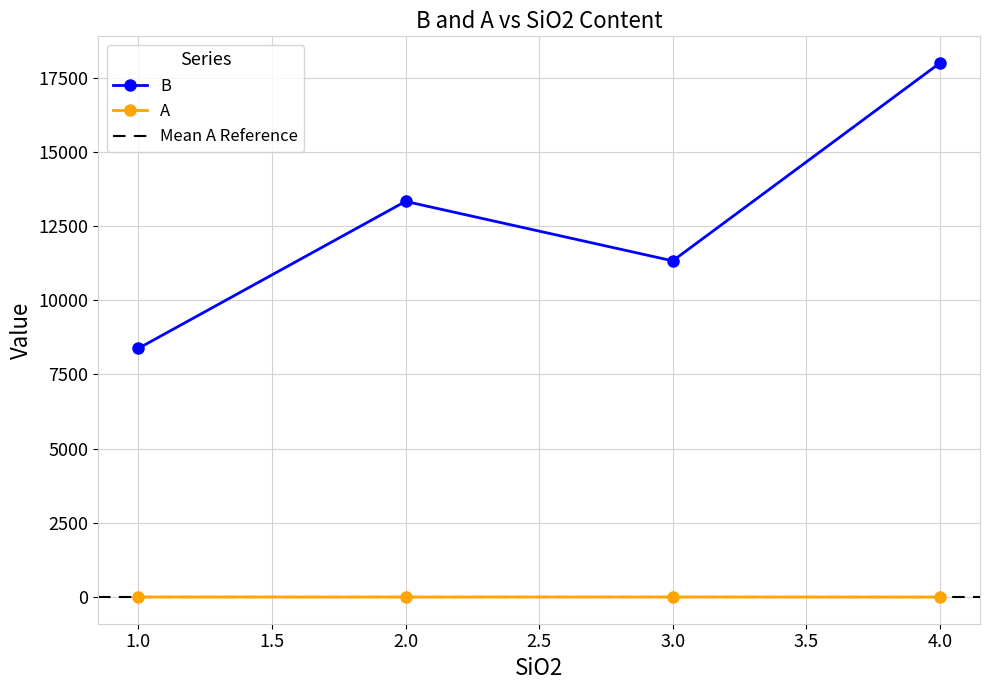

The value of B at 2.0 is 7363.9. True or false?

False